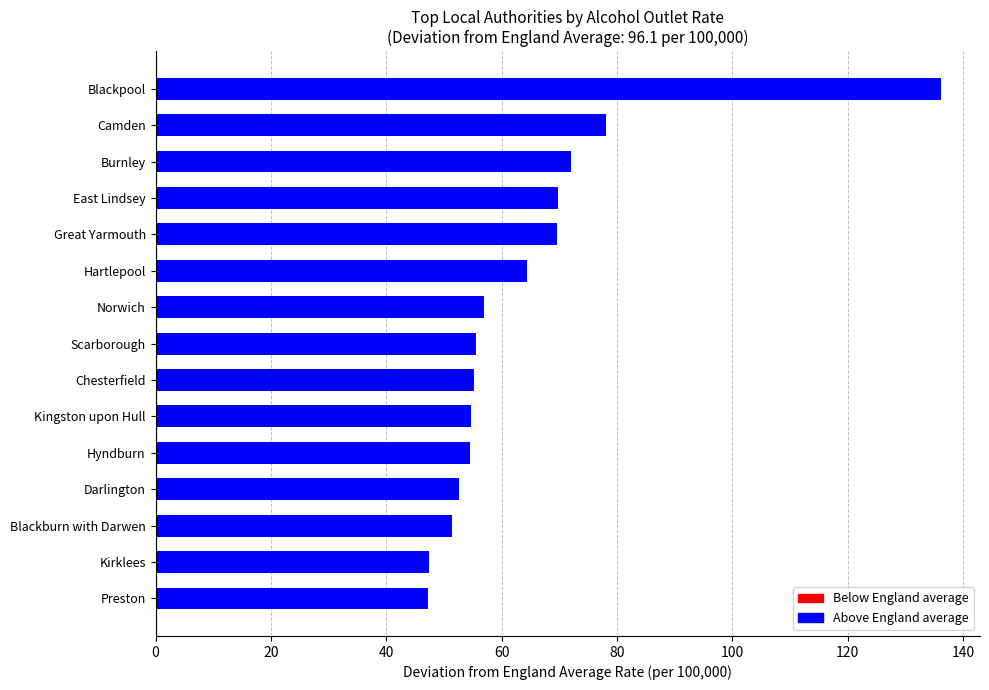

How many categories are shown in the chart?

15